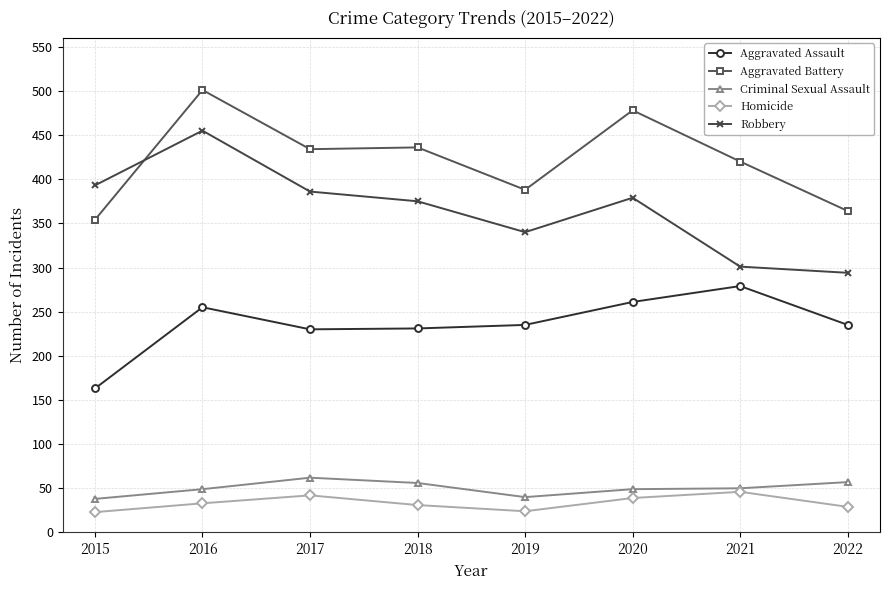

True or false: Robbery and Aggravated Assault cross at least once.

False